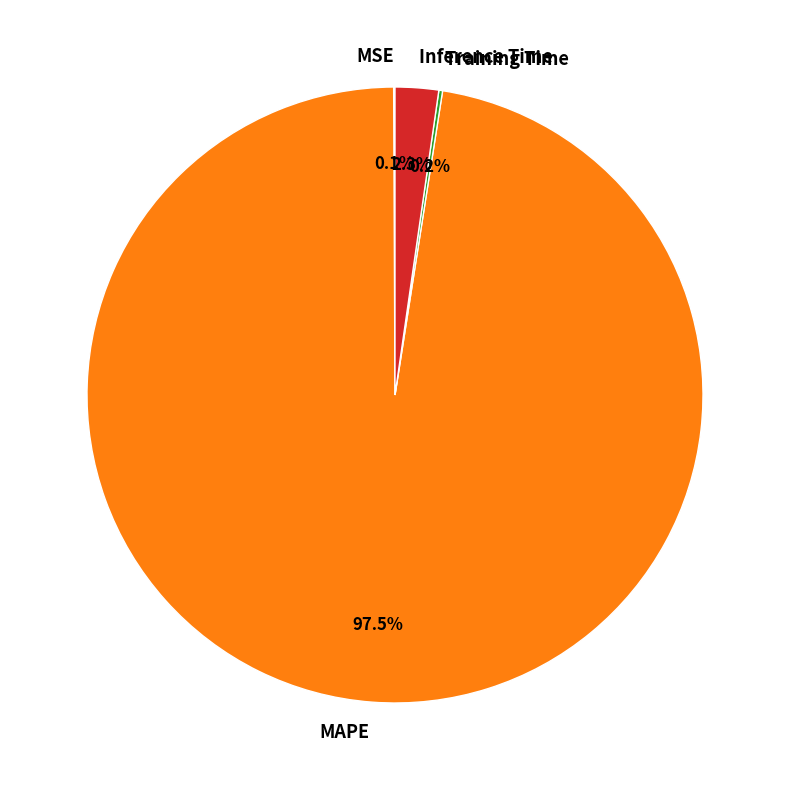

What is the largest slice in the pie chart?

MAPE